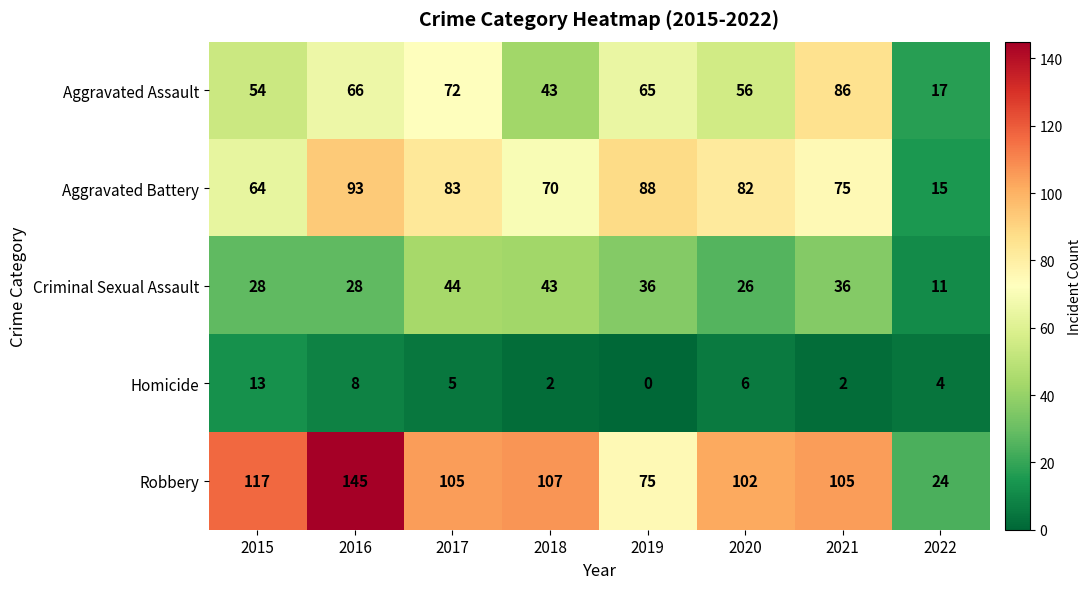

At how many categories does at least one series exceed 122?

1